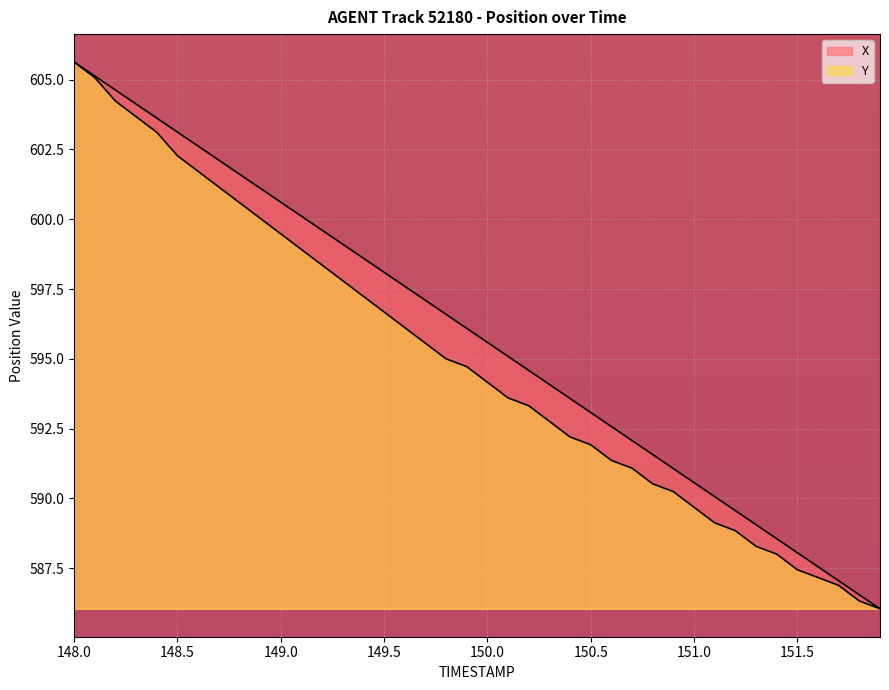

Is it true that Y equals 586.0 at 151.9?

True